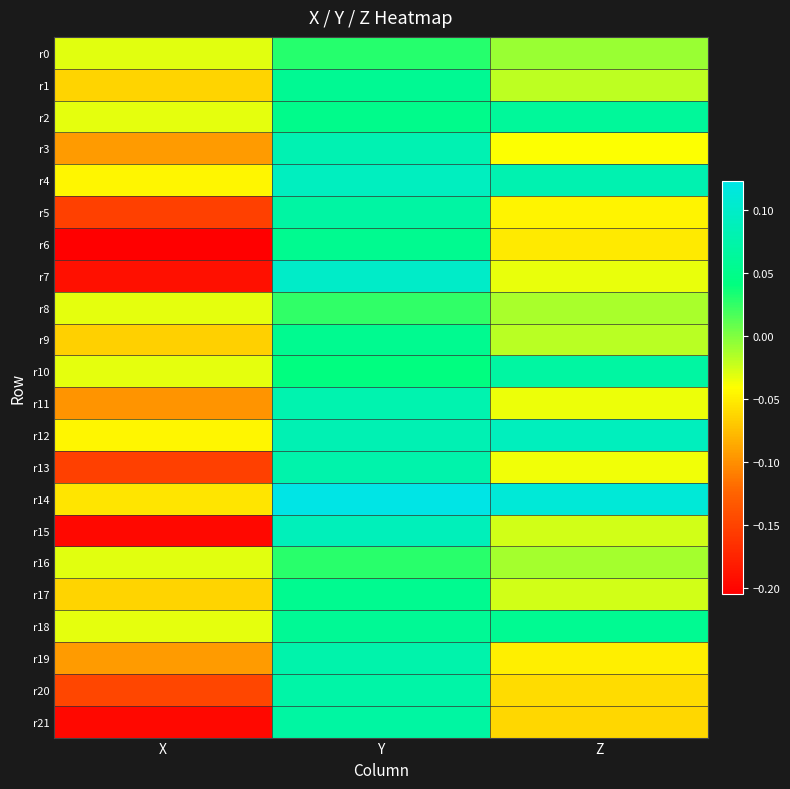

At which category is the sum across all series the highest?

Y